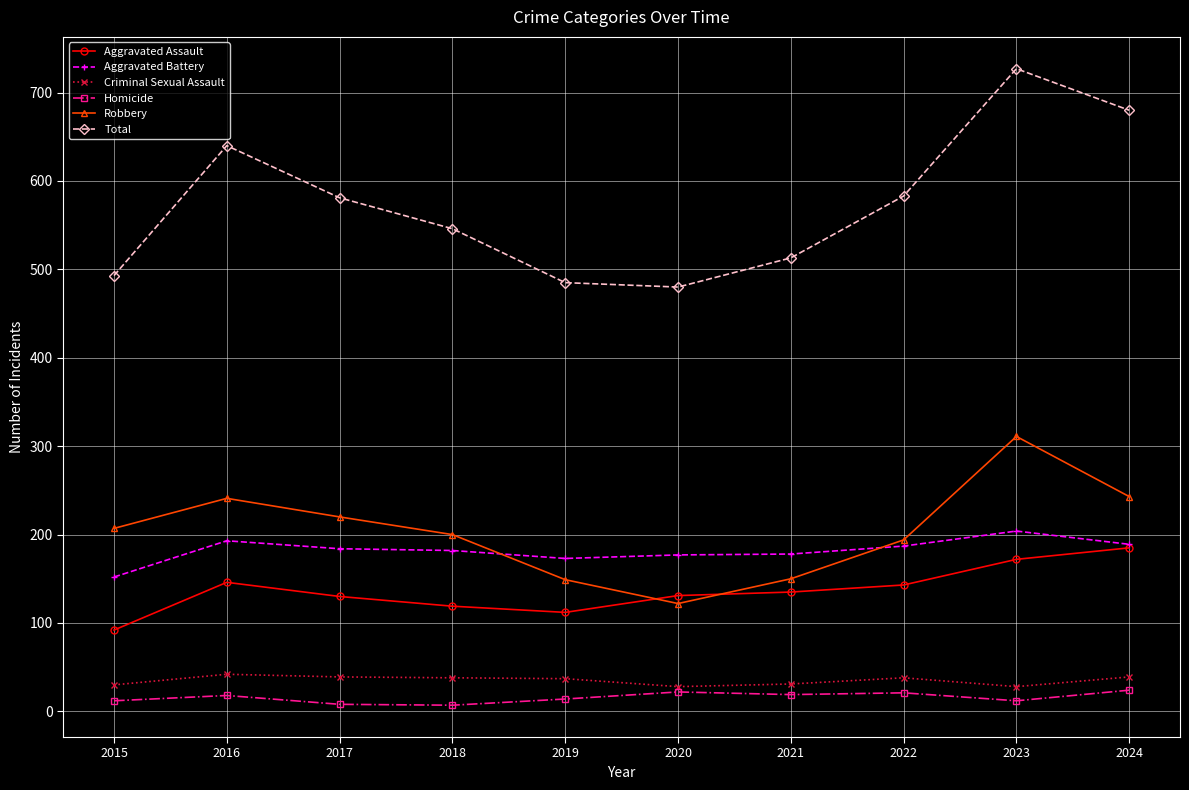

What is the difference between the highest and lowest values at 2024?

656